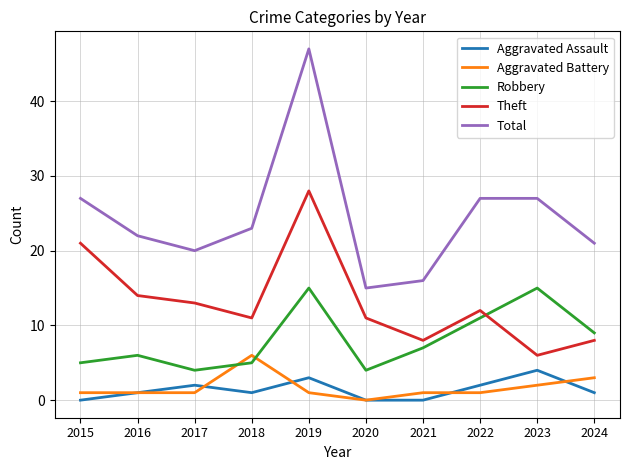

True or false: Aggravated Assault and Total intersect in this chart.

False